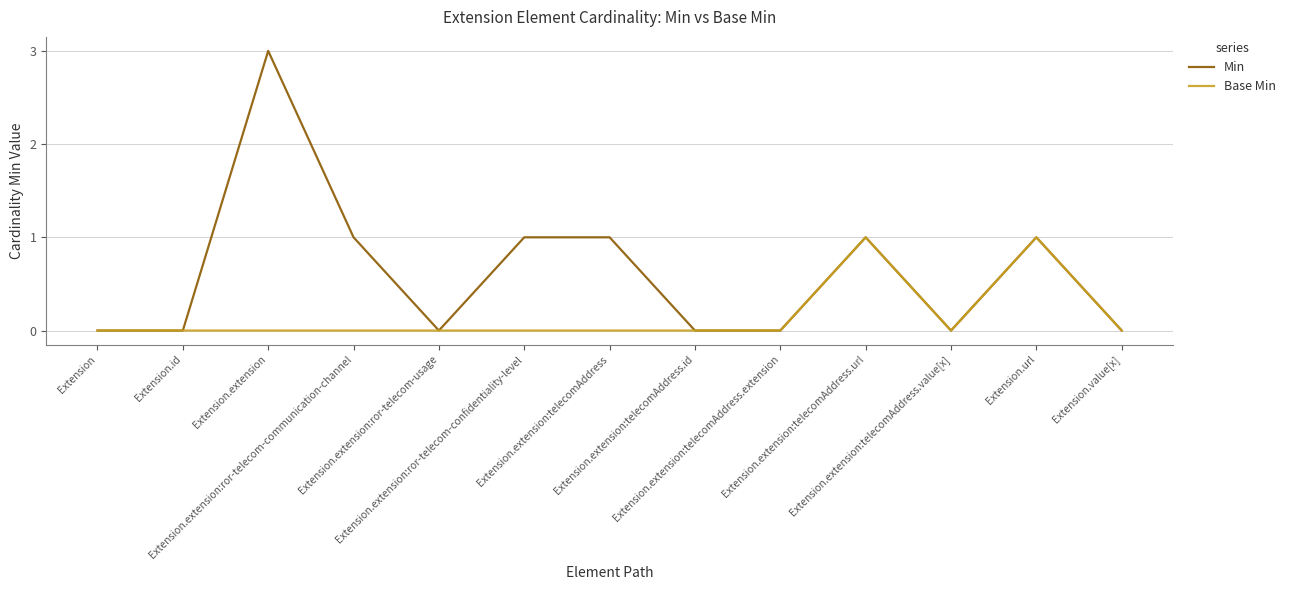

Reading right to left, transcribe all the data shown in this chart.

Min: Extension.value[x]=0	Extension.url=1	Extension.extension:telecomAddress.value[x]=0	Extension.extension:telecomAddress.url=1	Extension.extension:telecomAddress.extension=0	Extension.extension:telecomAddress.id=0	Extension.extension:telecomAddress=1	Extension.extension:ror-telecom-confidentiality-level=1	Extension.extension:ror-telecom-usage=0	Extension.extension:ror-telecom-communication-channel=1	Extension.extension=3	Extension.id=0	Extension=0
Base Min: Extension.value[x]=0	Extension.url=1	Extension.extension:telecomAddress.value[x]=0	Extension.extension:telecomAddress.url=1	Extension.extension:telecomAddress.extension=0	Extension.extension:telecomAddress.id=0	Extension.extension:telecomAddress=0	Extension.extension:ror-telecom-confidentiality-level=0	Extension.extension:ror-telecom-usage=0	Extension.extension:ror-telecom-communication-channel=0	Extension.extension=0	Extension.id=0	Extension=0